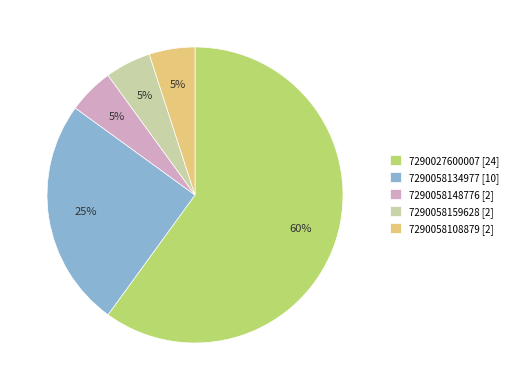

What percentage is the 7290058148776 slice, to the nearest percent?

5%